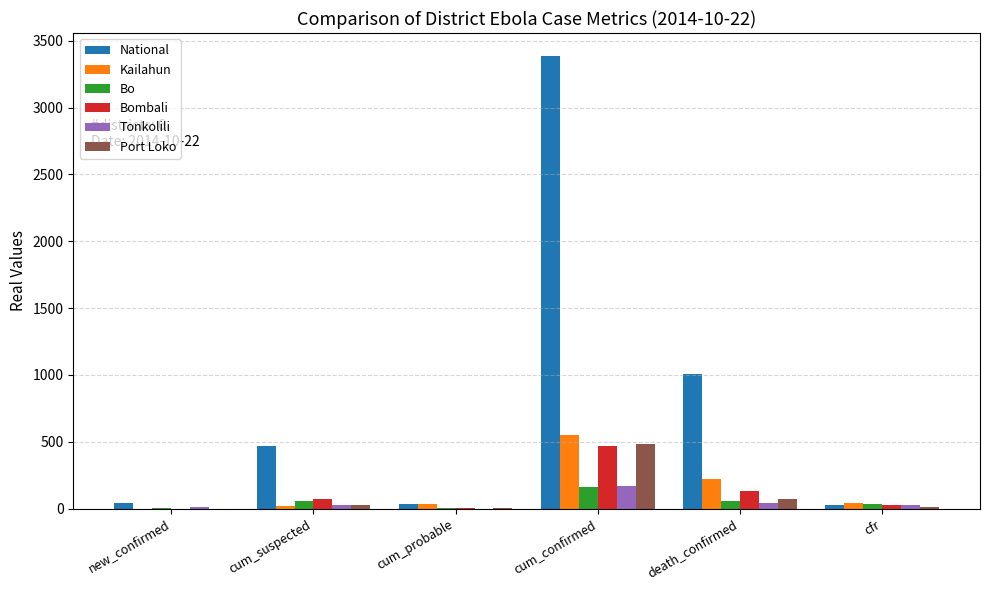

What is the sum of the Kailahun values at cum_suspected and cum_probable?

50.0